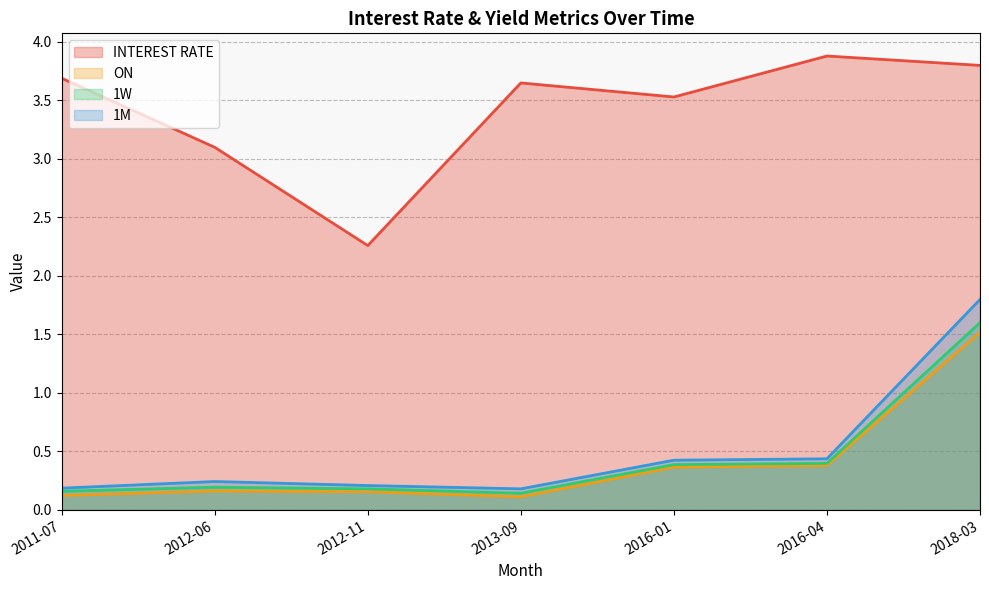

List the series in order of their peak value, lowest first.

ON, 1W, 1M, INTEREST RATE